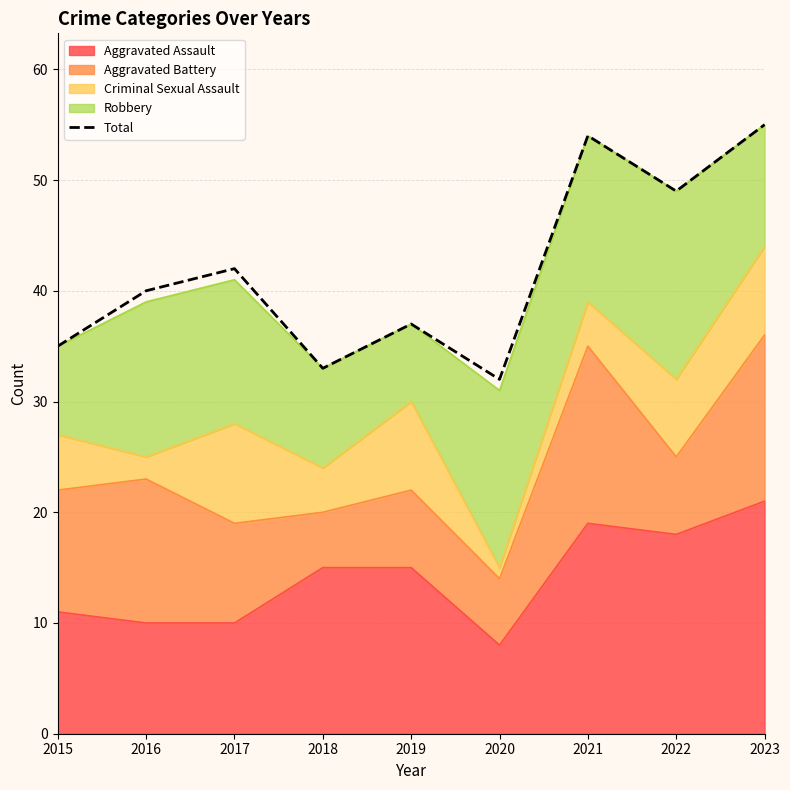

Reading left to right, list all the values displayed in this chart.

2015=35	2016=40	2017=42	2018=33	2019=37	2020=32	2021=54	2022=49	2023=55